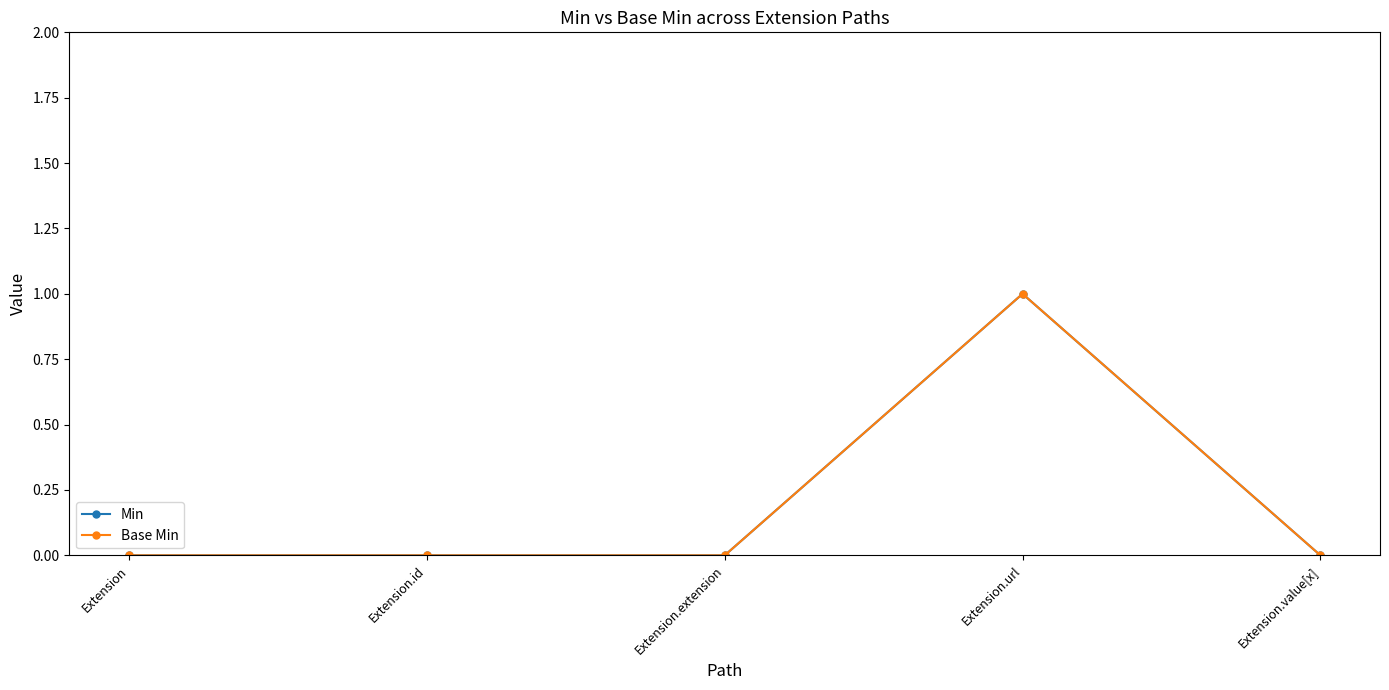

What is the maximum value for Base Min?

1